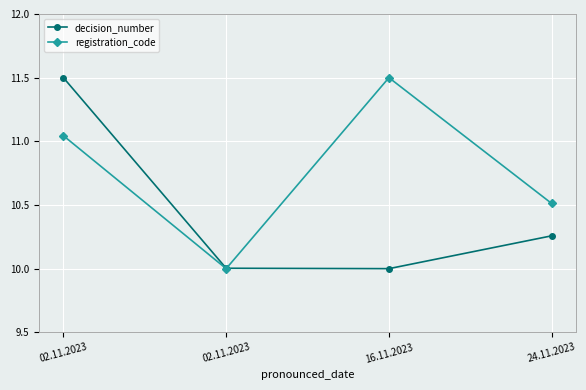

Where do registration_code and decision_number first cross each other?

02.11.2023 and 16.11.2023